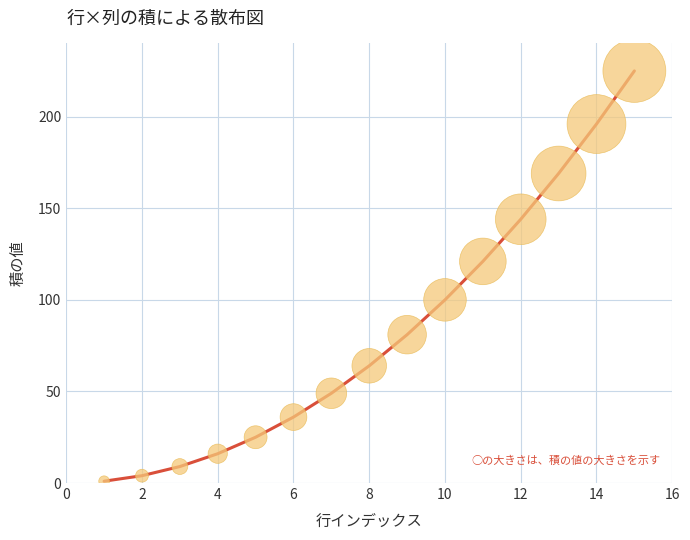

What is the greatest value displayed?

225